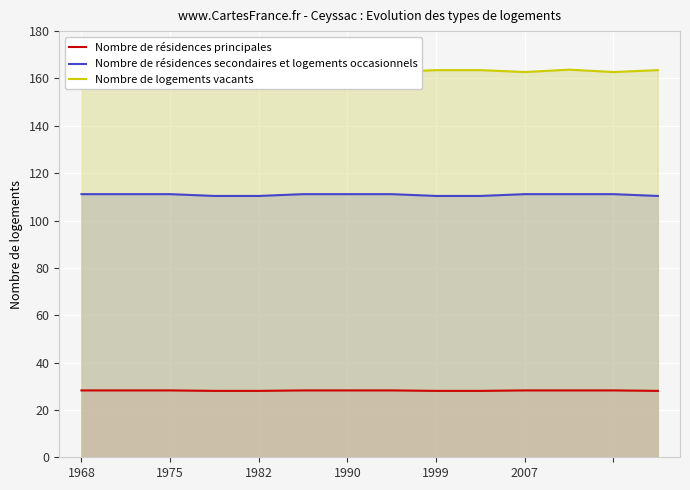

True or false: Nombre de résidences secondaires et logements occasionnels has a value of 51.0 at 1999.

False